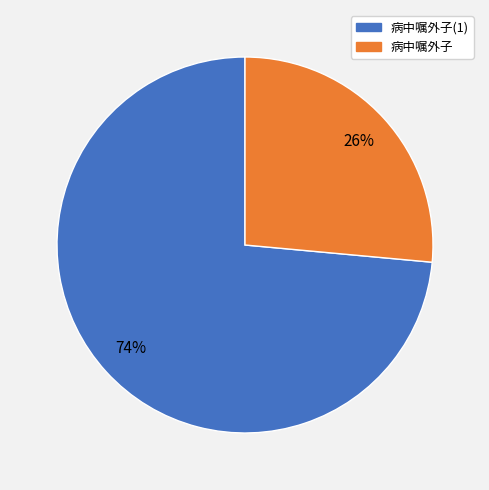

Which slice is the smallest?

病中嘱外子